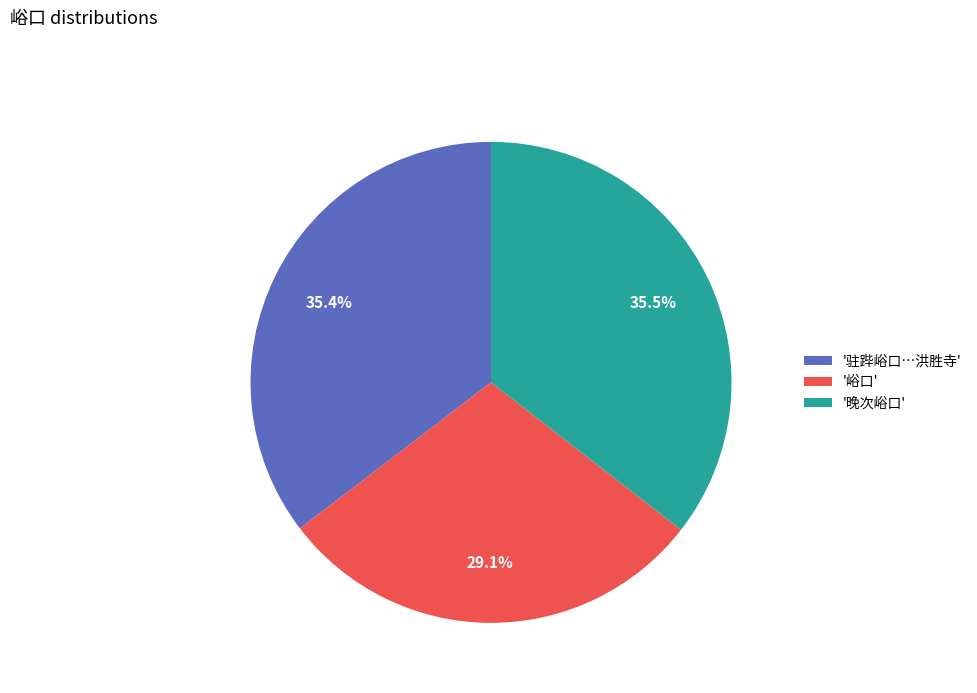

Count the number of slices in the pie.

3